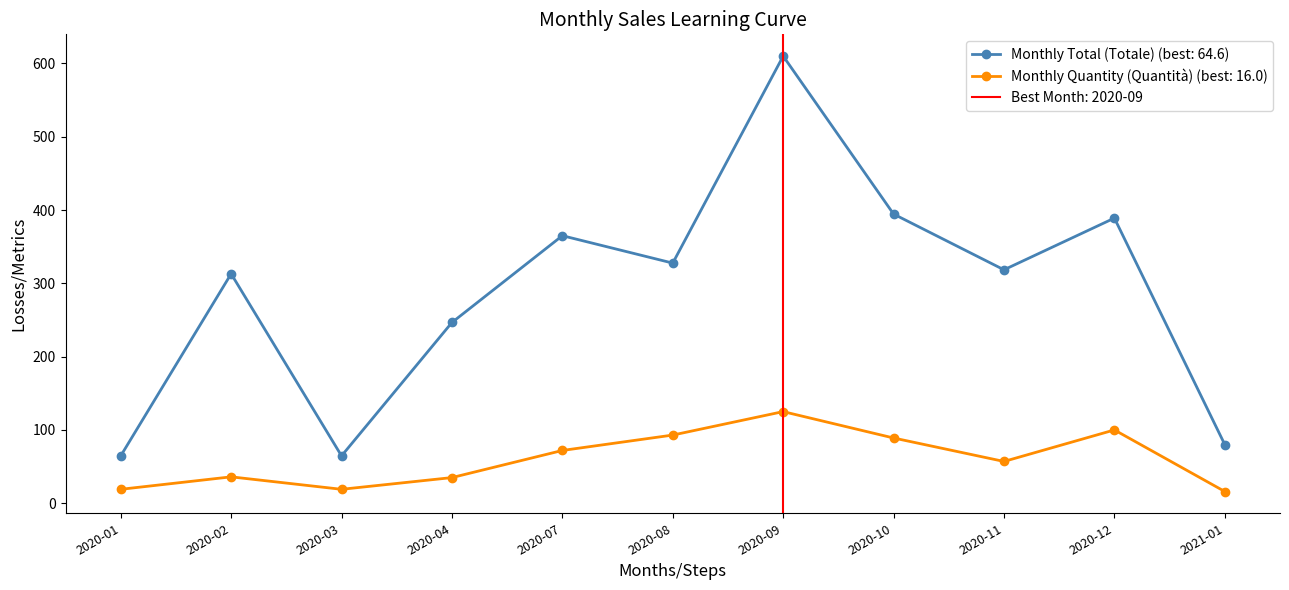

At which category does the chart reach its peak across all series?

2020-09